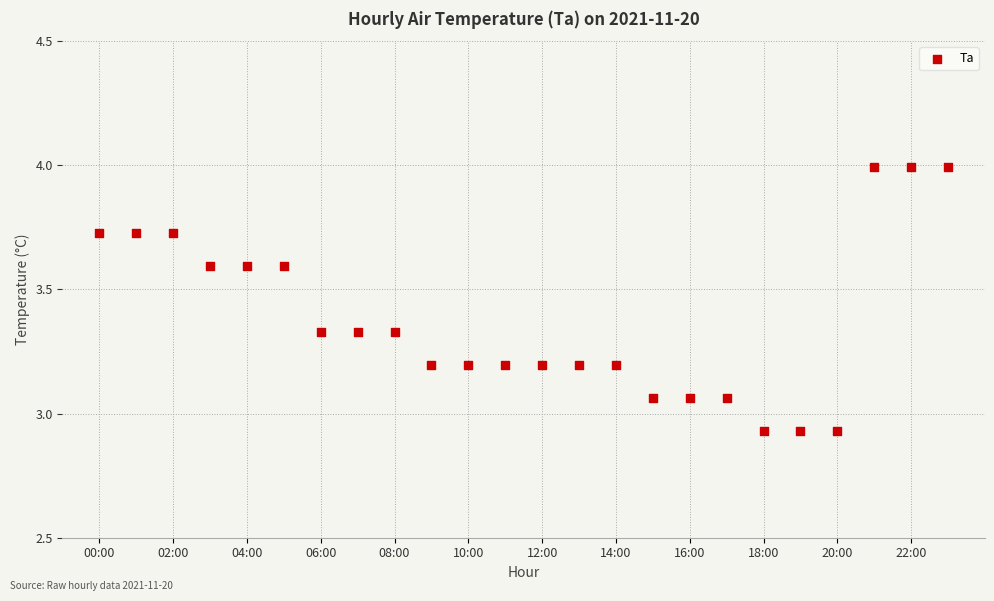

What is the range of Y values (max minus min)?

1.1